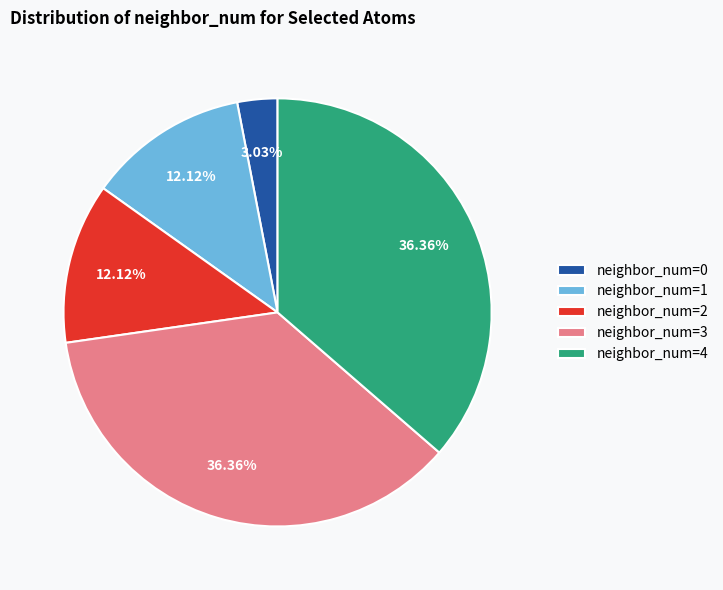

How many segments does this pie chart have?

5